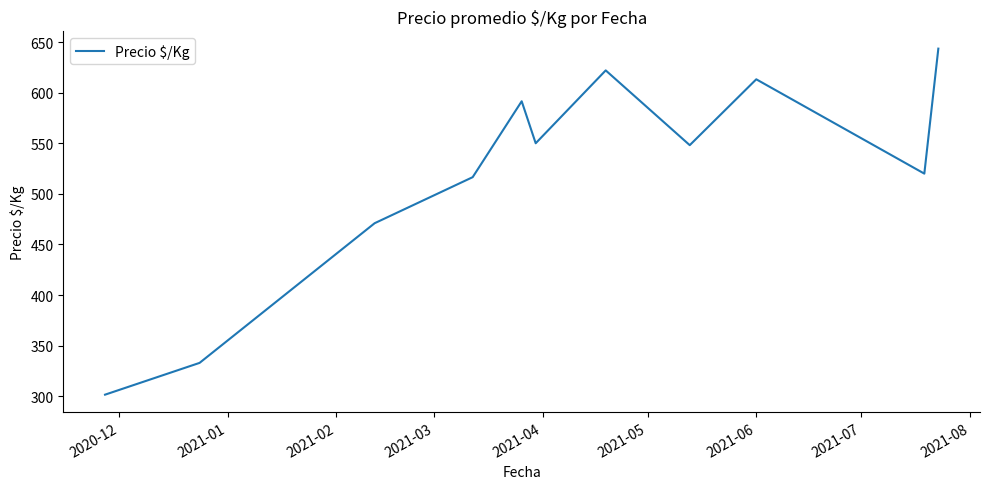

Count the number of data series in this chart.

1